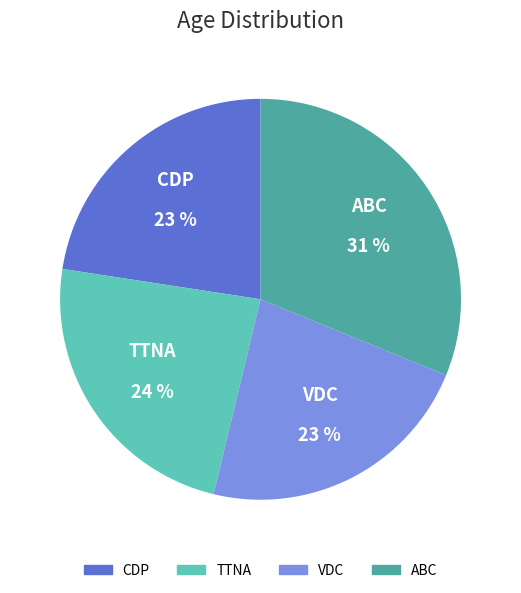

Count the number of slices in the pie.

4